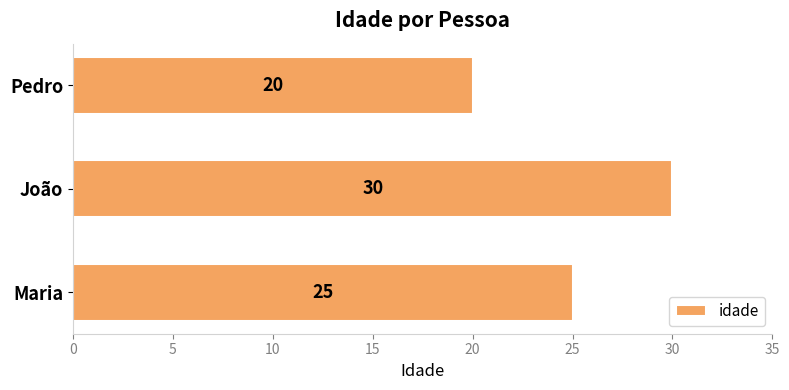

What value does the data have at João?

30